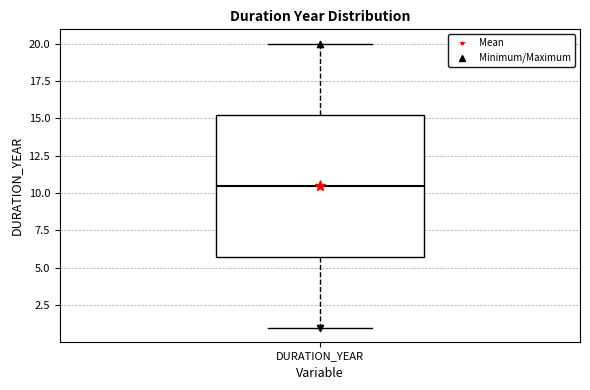

Read this box plot against the y-axis: the position of the median line, the range covered by the box, and the ends of both whiskers. The values are not printed on the chart, so give them approximately, as read against the axis.

median 10.5, box 6.0 to 15.5, whiskers 1.0 to 20.0